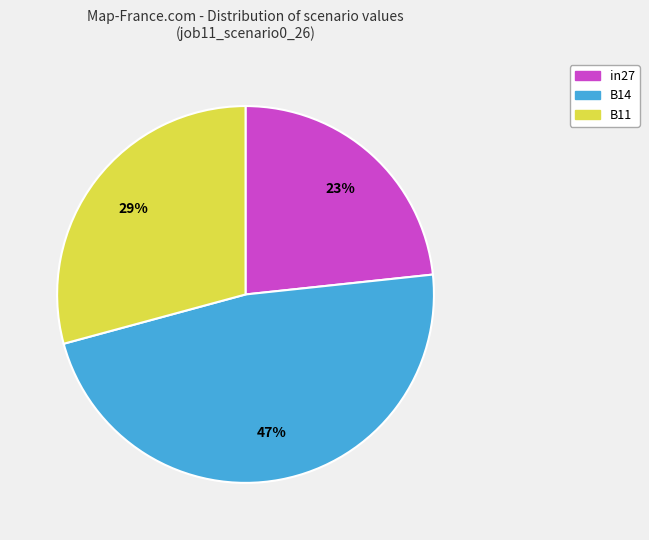

Which category has the biggest portion of the pie?

B14